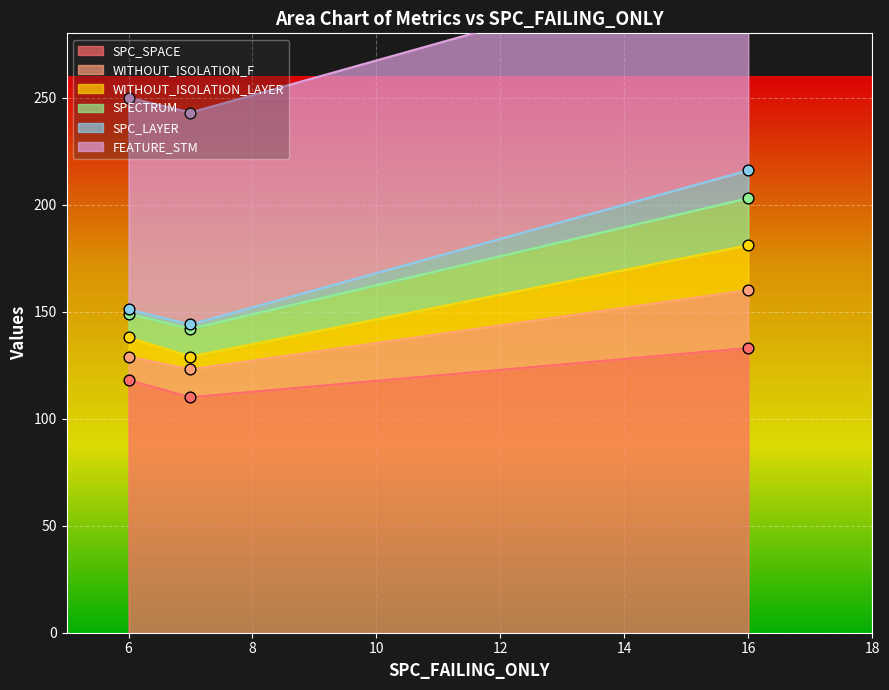

What is the total value across all series at 16?

946